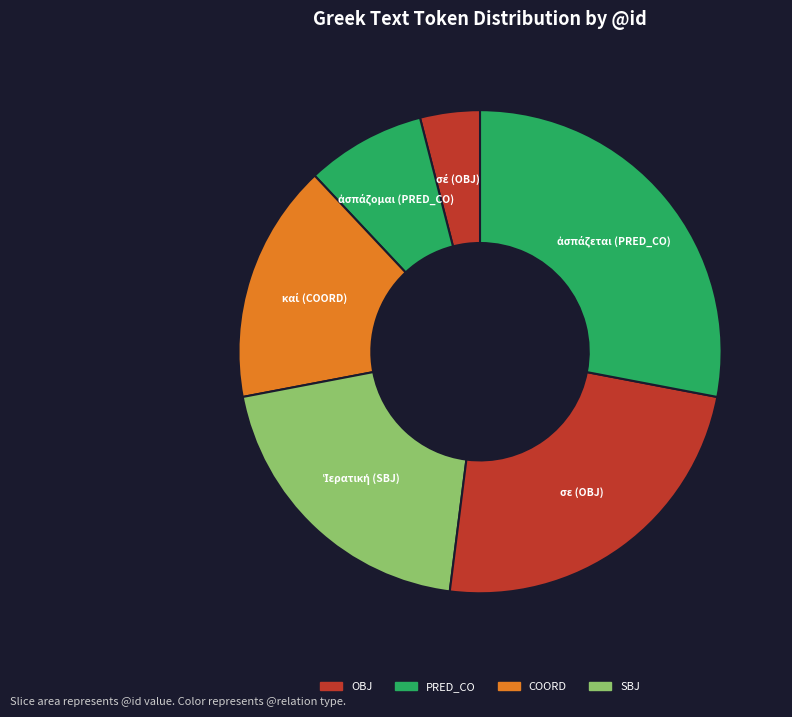

True or false: σε (OBJ) accounts for 39% of the total.

False